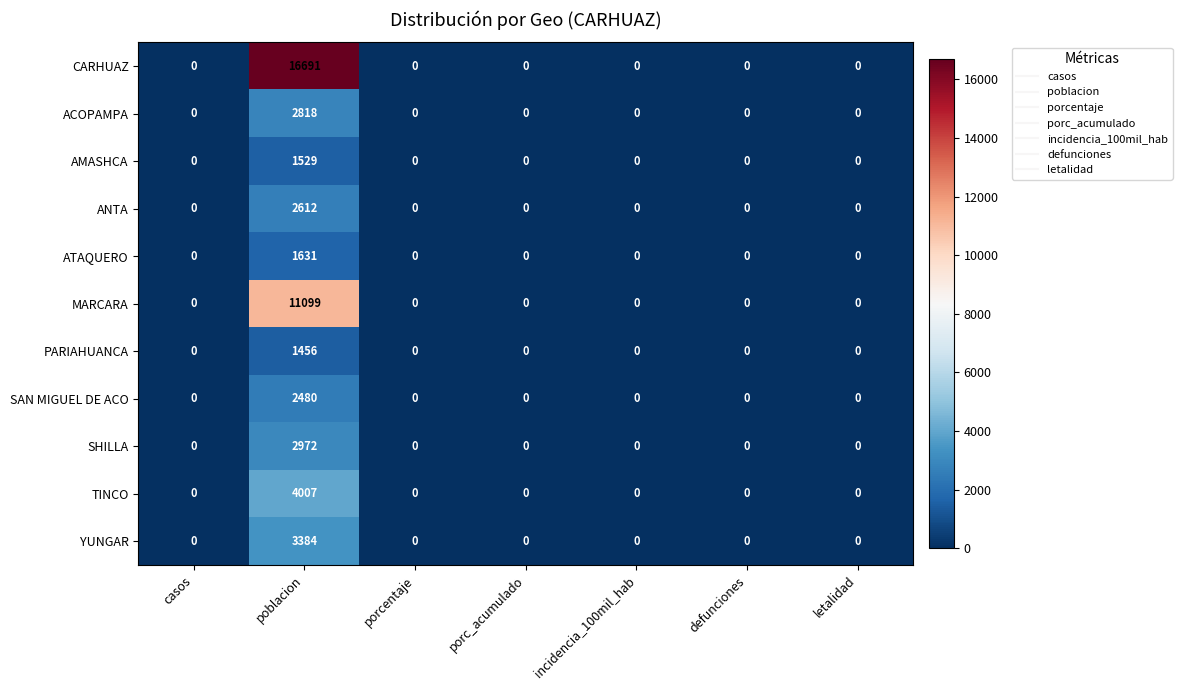

How many values in YUNGAR are above zero?

1